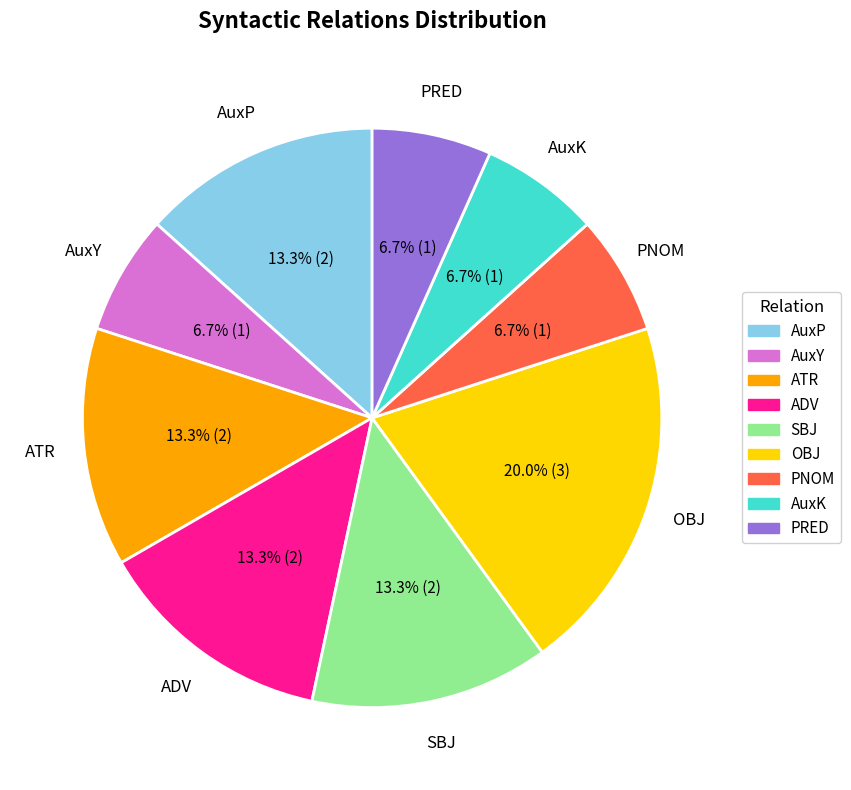

To the nearest percent, what is the combined percentage of PNOM and AuxP?

20%